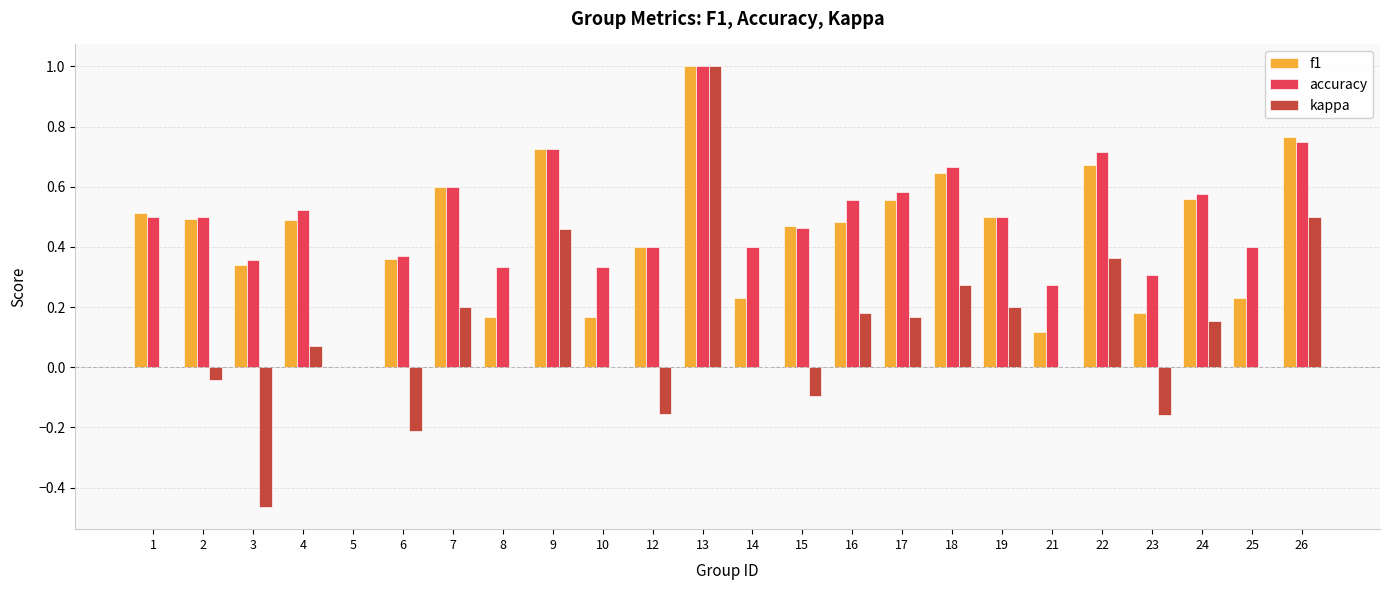

The accuracy series shows 0.3 at 10. True or false?

True